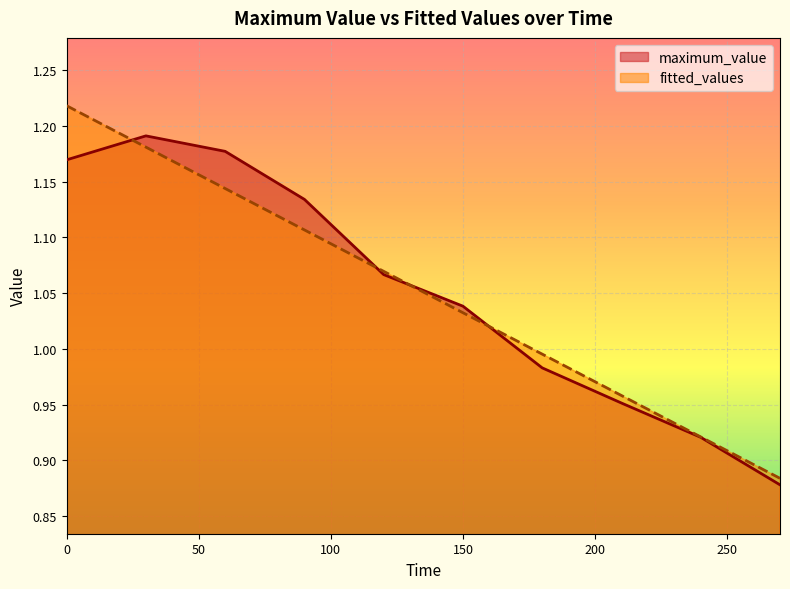

Between which two adjacent categories do fitted_values and maximum_value first intersect?

0 and 30